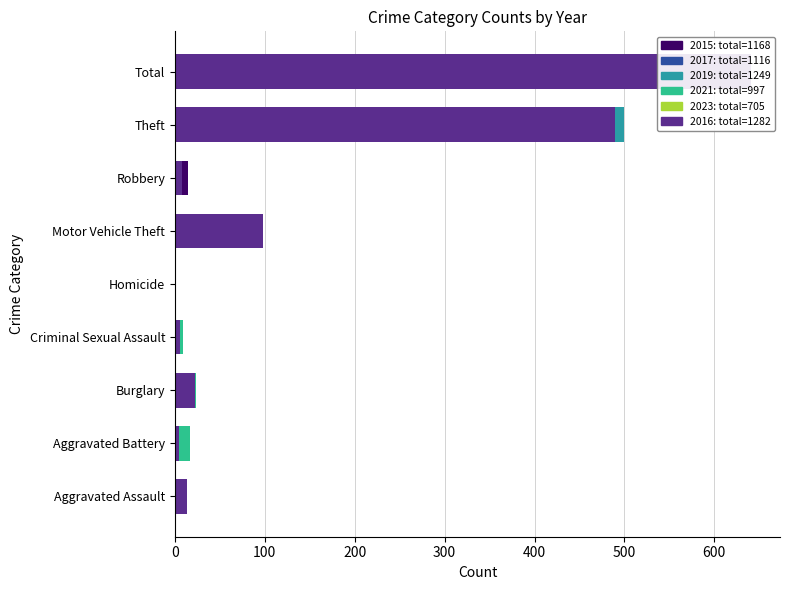

Is it true that 2016 equals 8 at Aggravated Battery?

False